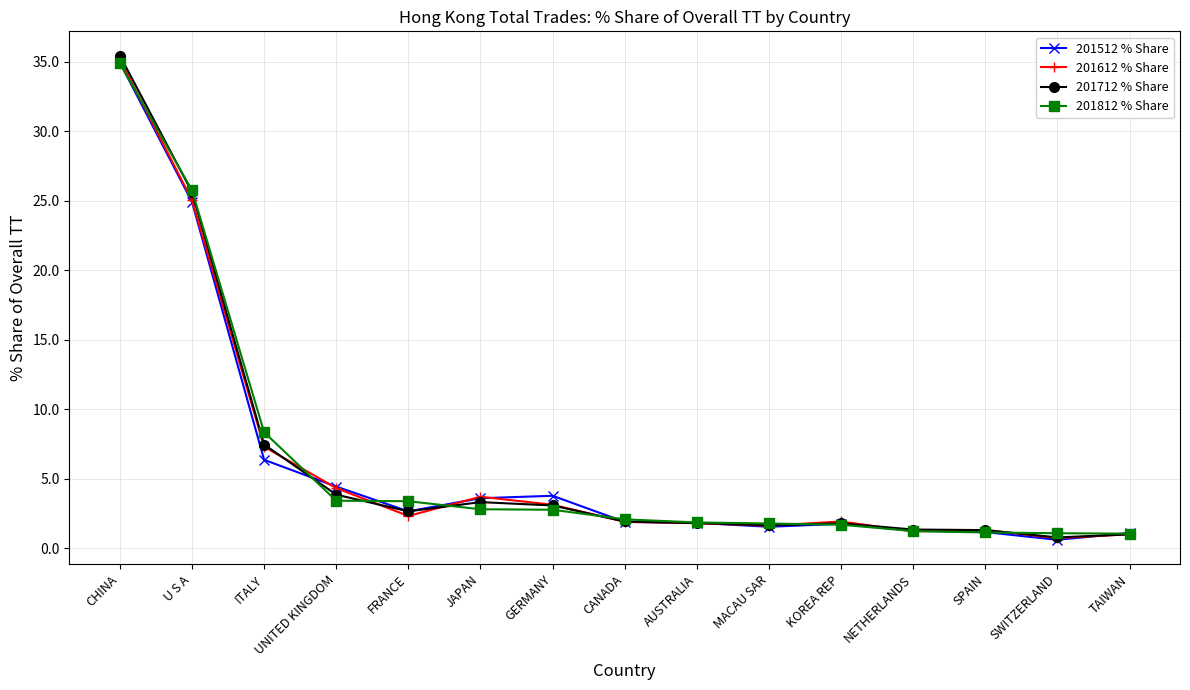

How many lines are shown in the chart?

4